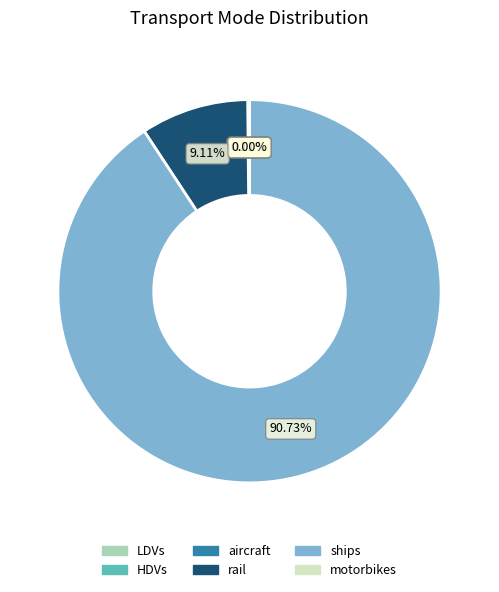

To the nearest percent, what is the difference between the largest and smallest slice percentages?

91%